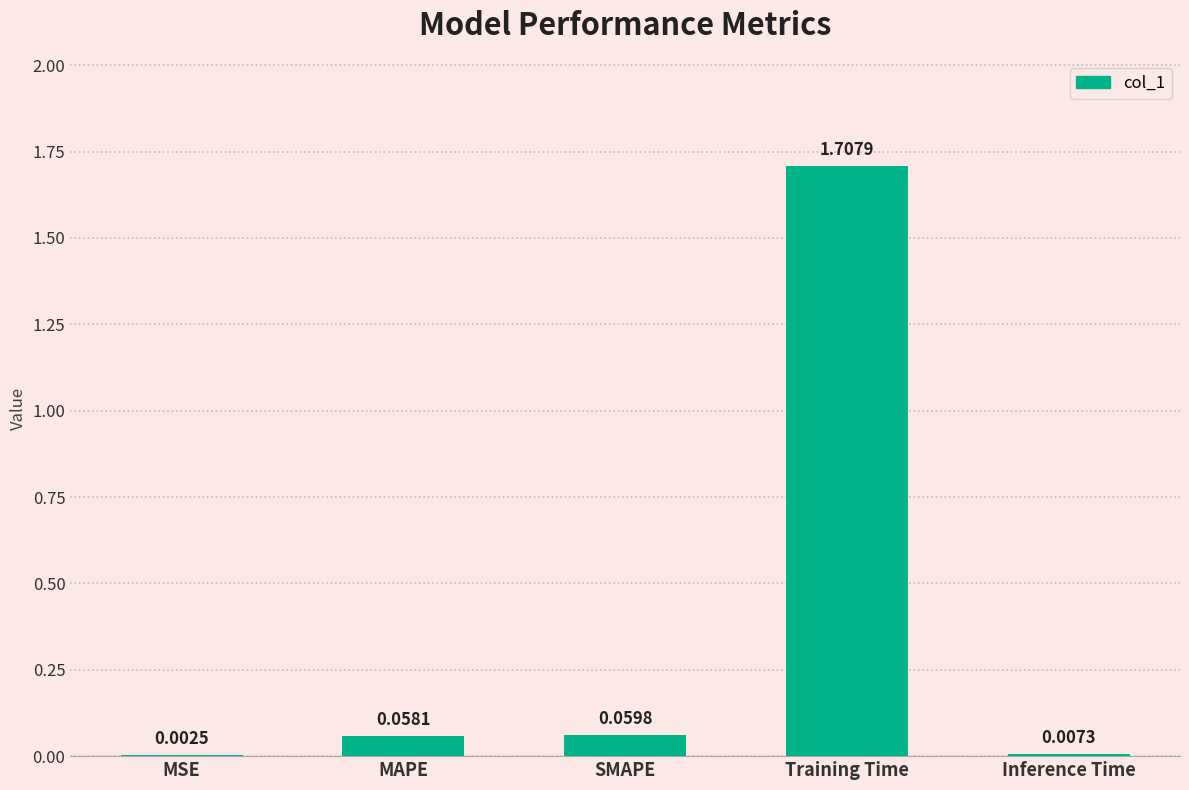

What is the sum of all values?

1.8